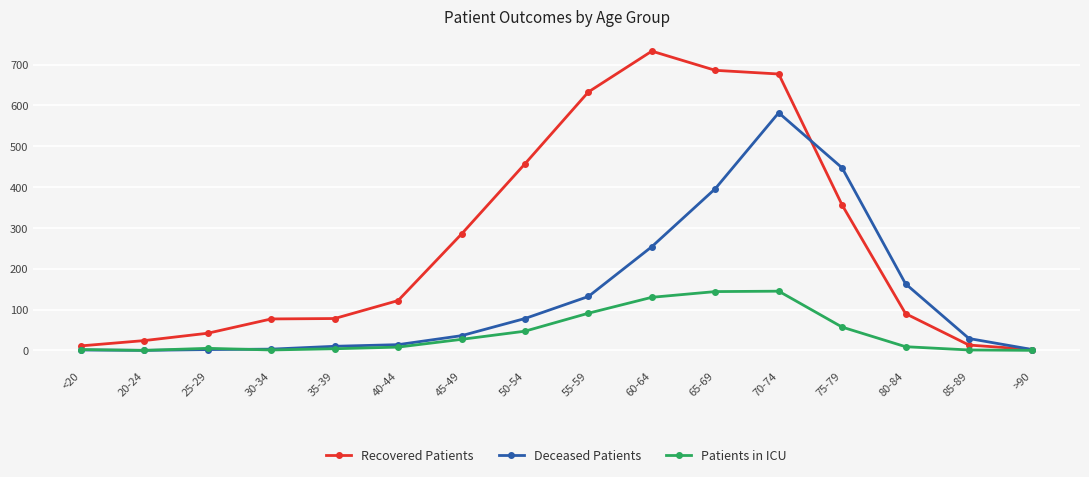

Count the number of data series in this chart.

3